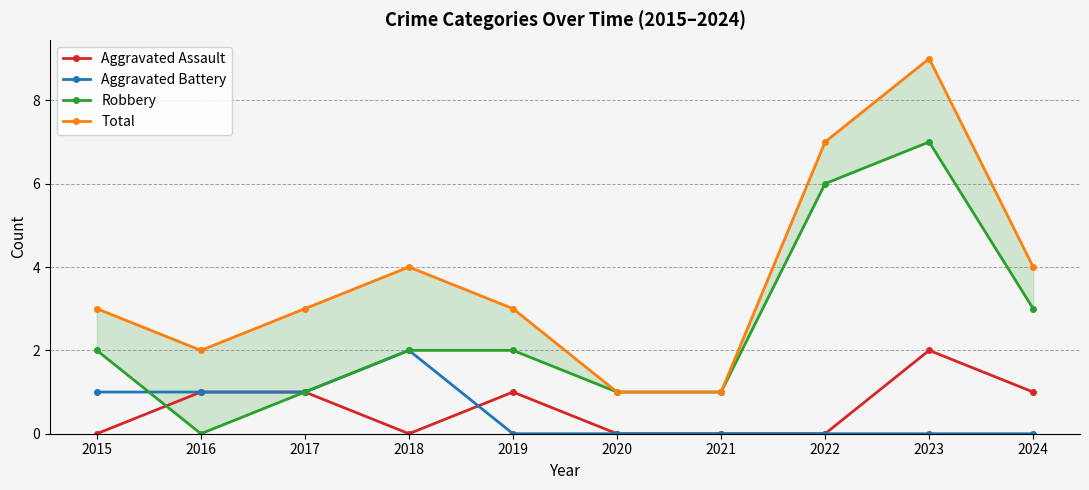

How many Robbery values are between 1 and 3?

7